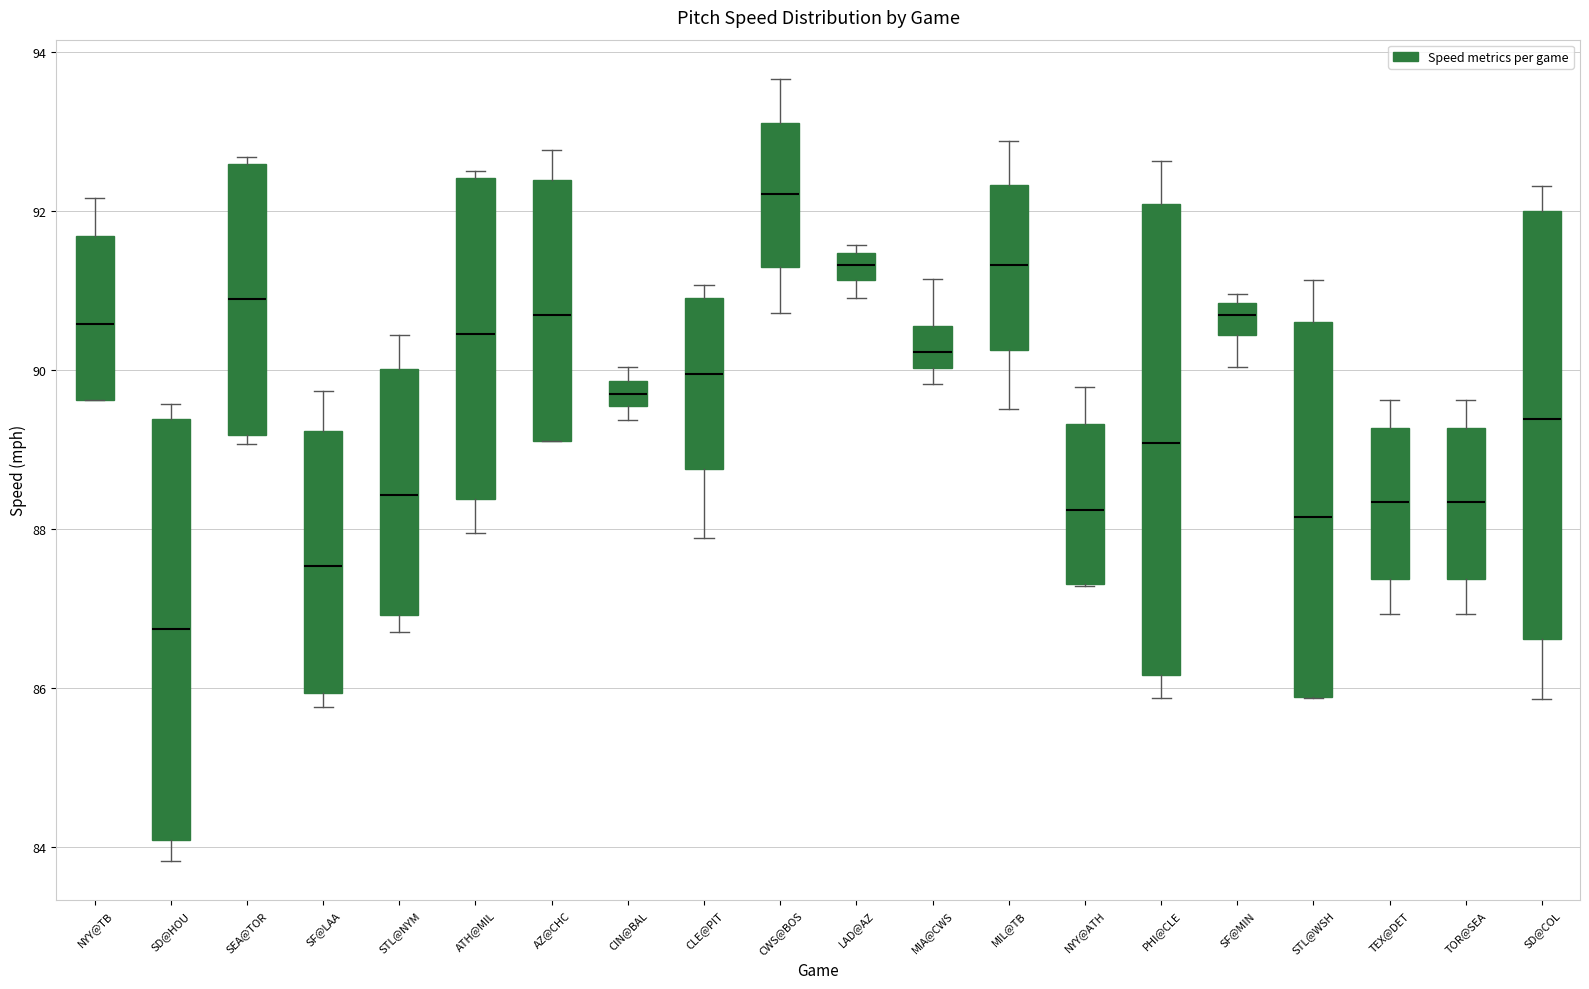

Which box has the highest median line?

CWS@BOS